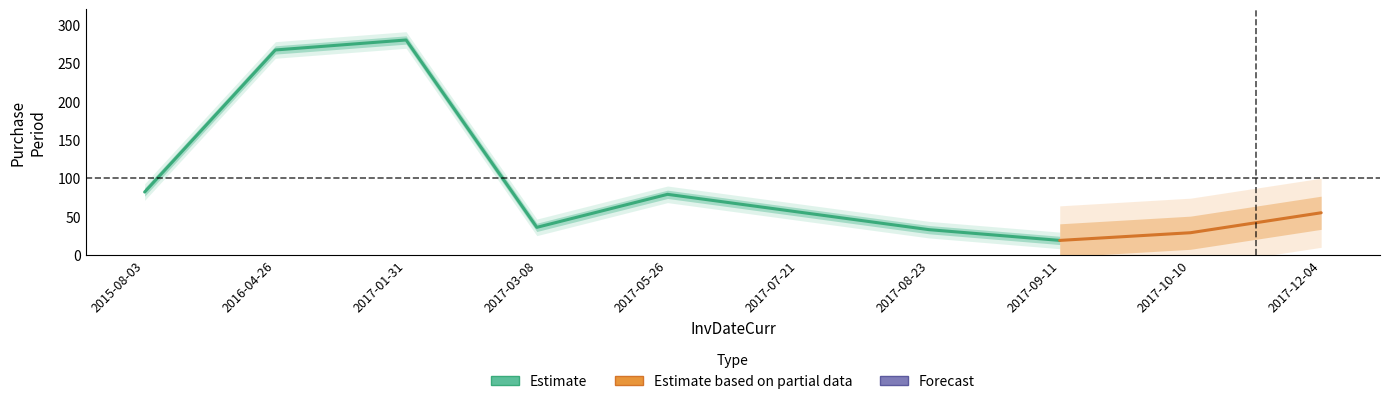

What value does the data have at 2017-09-11, to the nearest 10?

20